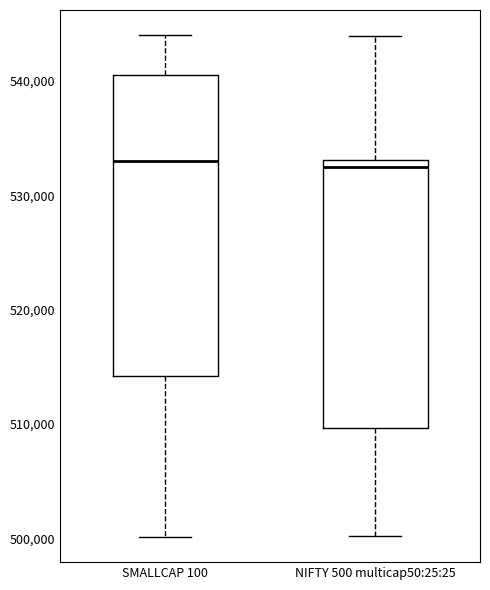

Which box is the tallest, from its lower edge to its upper edge?

SMALLCAP 100